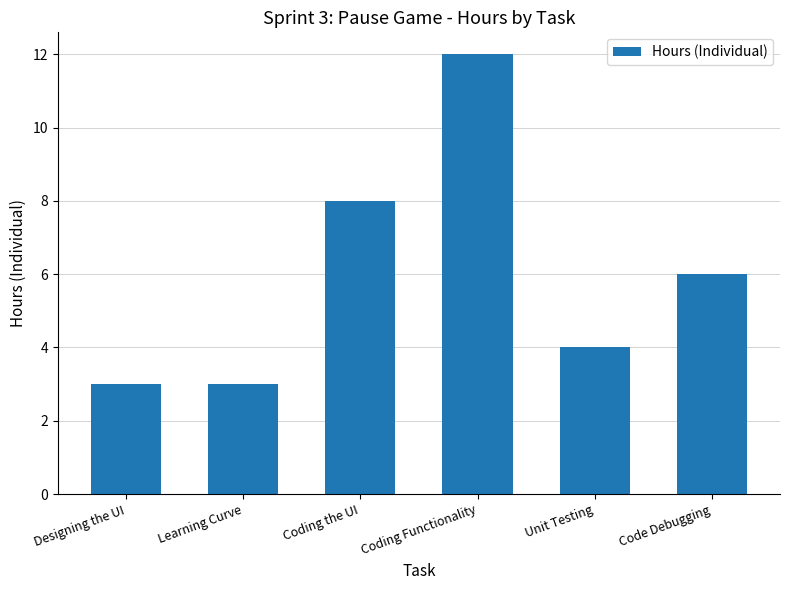

What is the maximum value shown in the chart?

12